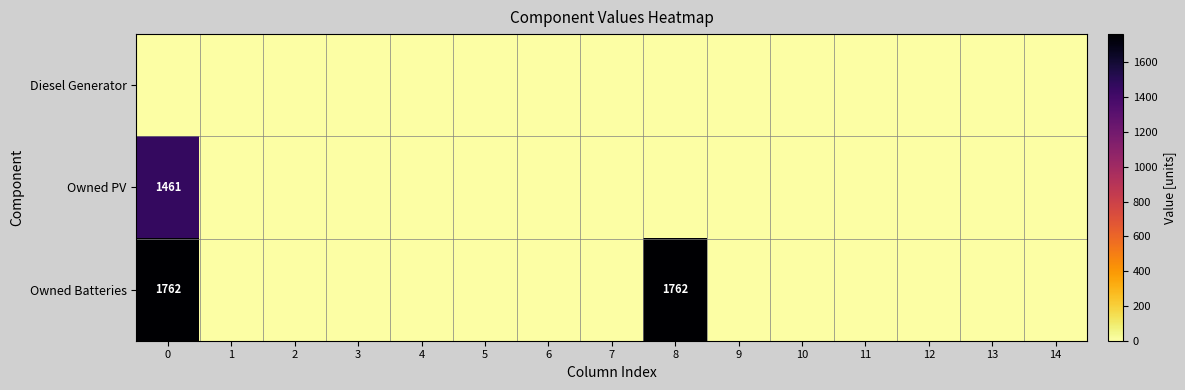

Is it true that Owned Batteries equals 1762 at 0?

True